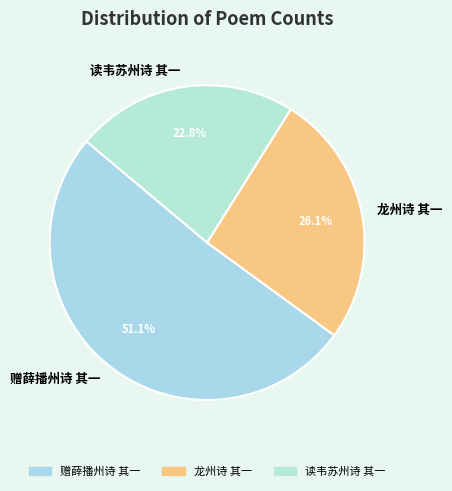

Combined, do 龙州诗 其一 and 赠薛播州诗 其一 account for over 50%?

Yes